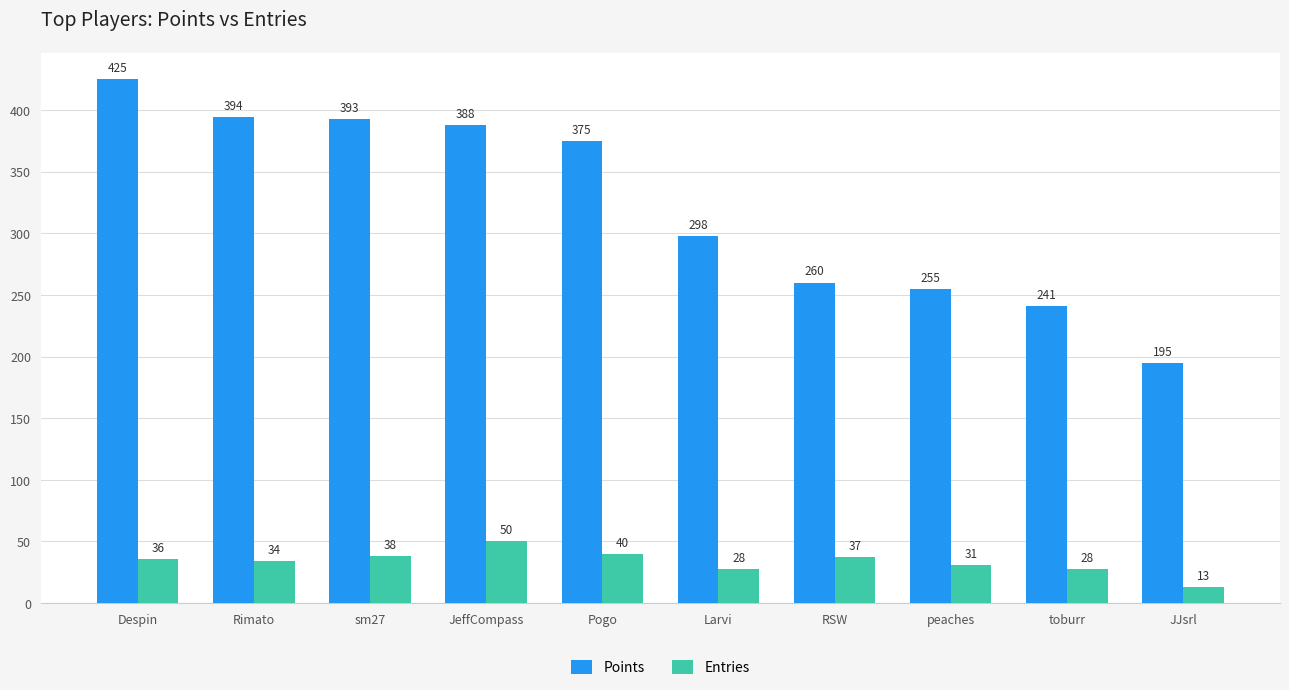

At how many categories does at least one series exceed 279?

6